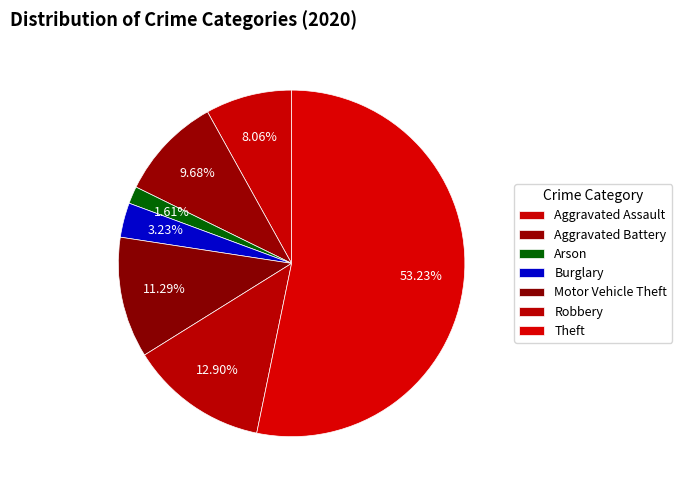

How many slices are in this pie chart?

7